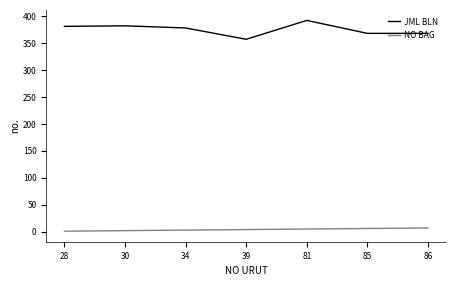

Does the chart display data point markers on the line(s)?

No